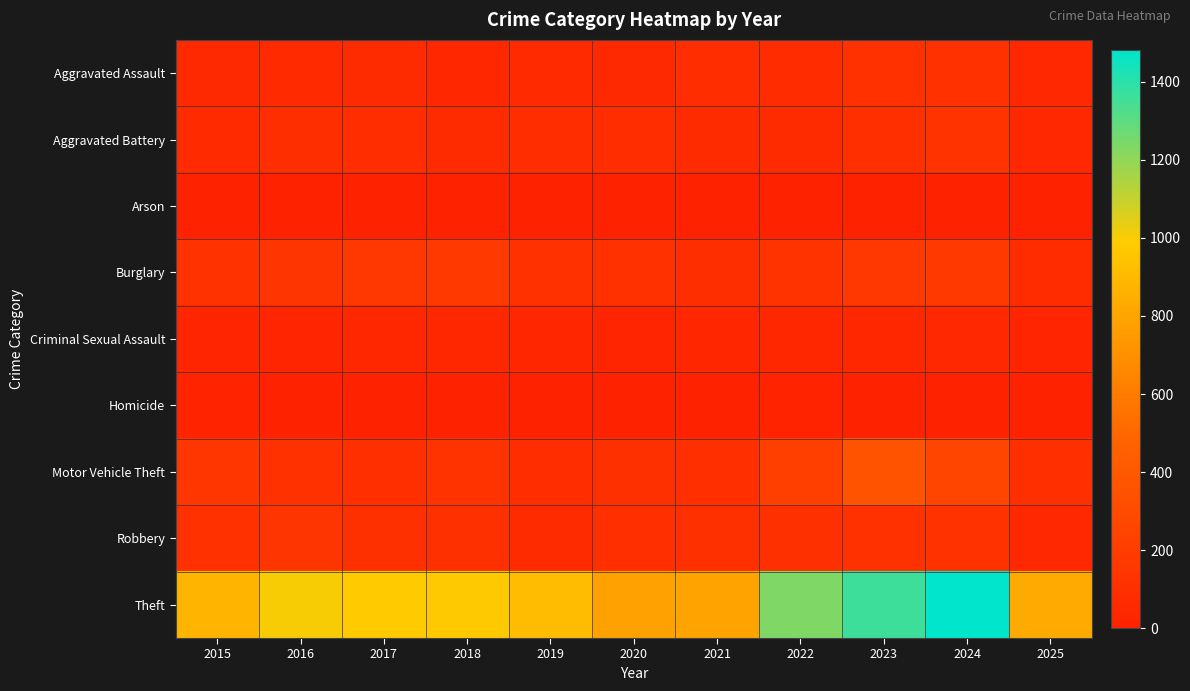

Reading left to right, transcribe all the data shown in this chart.

Aggravated Assault: 2015=54	2016=66	2017=72	2018=43	2019=65	2020=56	2021=86	2022=78	2023=110	2024=112	2025=51
Aggravated Battery: 2015=64	2016=93	2017=83	2018=70	2019=88	2020=82	2021=75	2022=71	2023=103	2024=127	2025=51
Arson: 2015=2	2016=2	2017=1	2018=3	2019=2	2020=4	2021=8	2022=4	2023=2	2024=2	2025=5
Burglary: 2015=121	2016=139	2017=162	2018=176	2019=110	2020=110	2021=95	2022=132	2023=161	2024=169	2025=81
Criminal Sexual Assault: 2015=28	2016=28	2017=44	2018=43	2019=36	2020=27	2021=36	2022=43	2023=38	2024=49	2025=30
Homicide: 2015=13	2016=8	2017=5	2018=2	2019=0	2020=6	2021=2	2022=10	2023=3	2024=2	2025=0
Motor Vehicle Theft: 2015=152	2016=110	2017=104	2018=127	2019=84	2020=109	2021=96	2022=219	2023=363	2024=259	2025=101
Robbery: 2015=117	2016=144	2017=105	2018=107	2019=75	2020=102	2021=105	2022=108	2023=113	2024=120	2025=48
Theft: 2015=874	2016=999	2017=979	2018=977	2019=914	2020=782	2021=791	2022=1235	2023=1363	2024=1482	2025=823